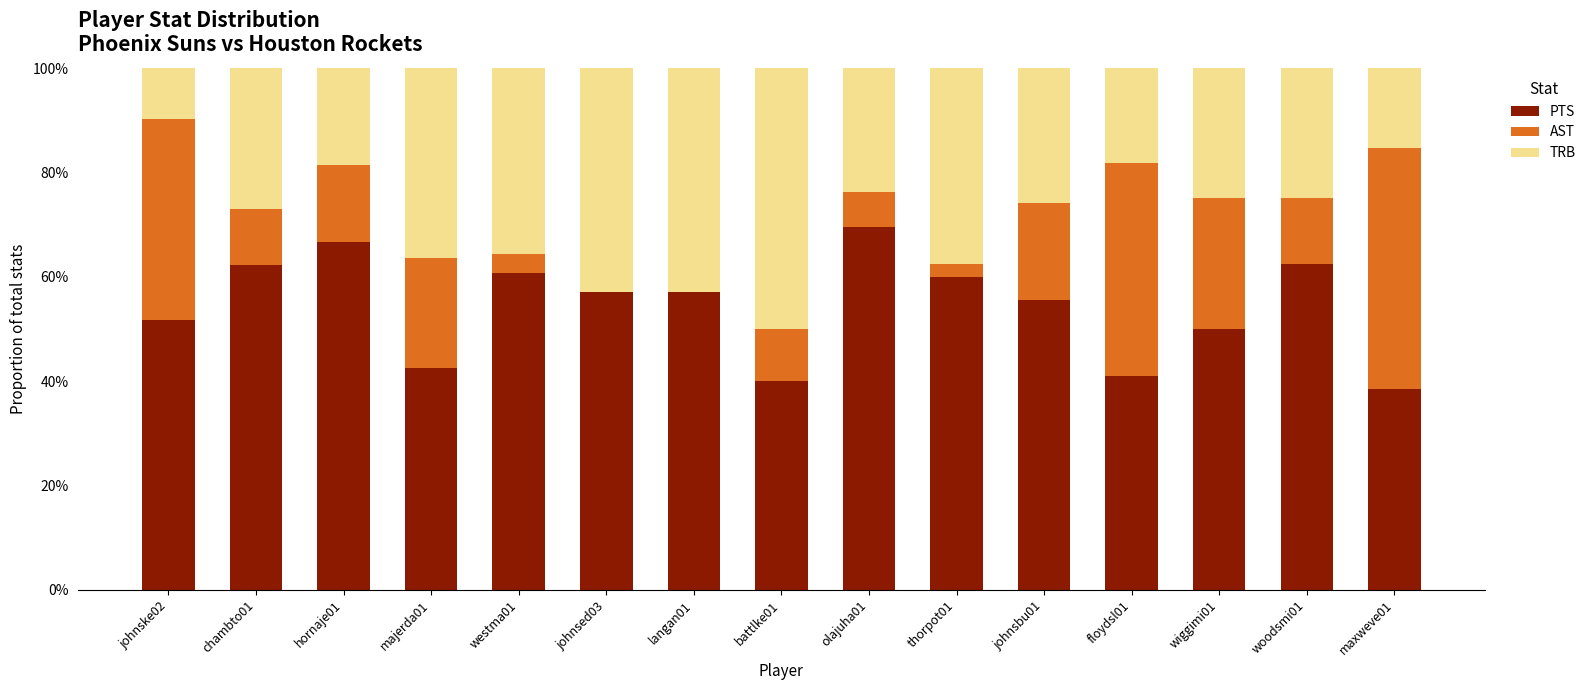

Read the PTS value at wiggimi01.

50.0